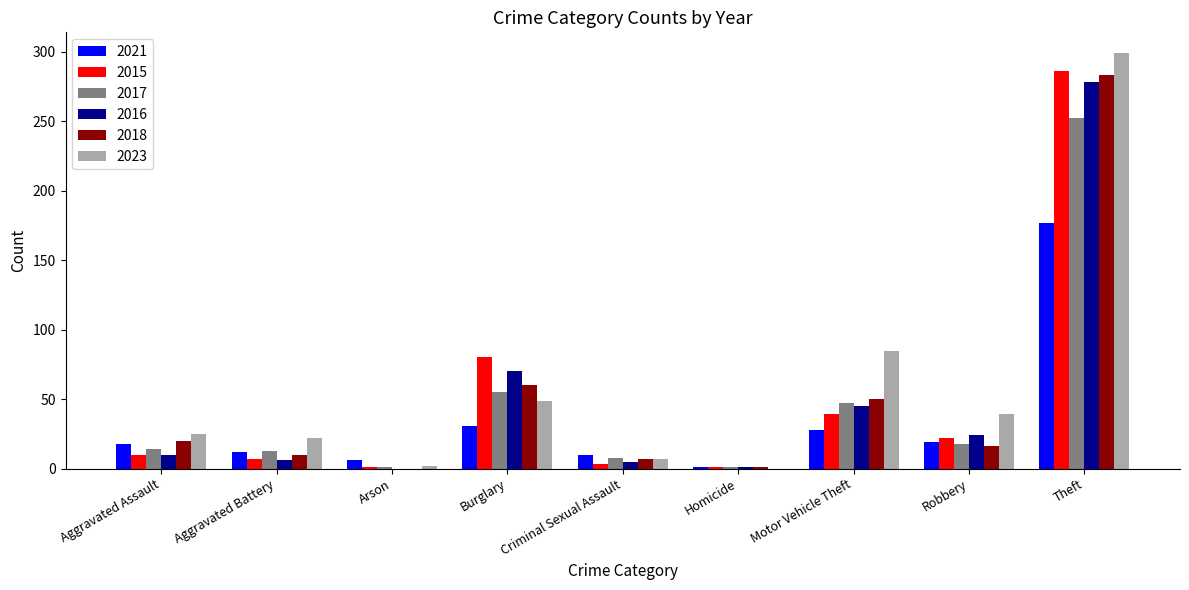

What is the sum of the 2016 values at Motor Vehicle Theft and Robbery?

69